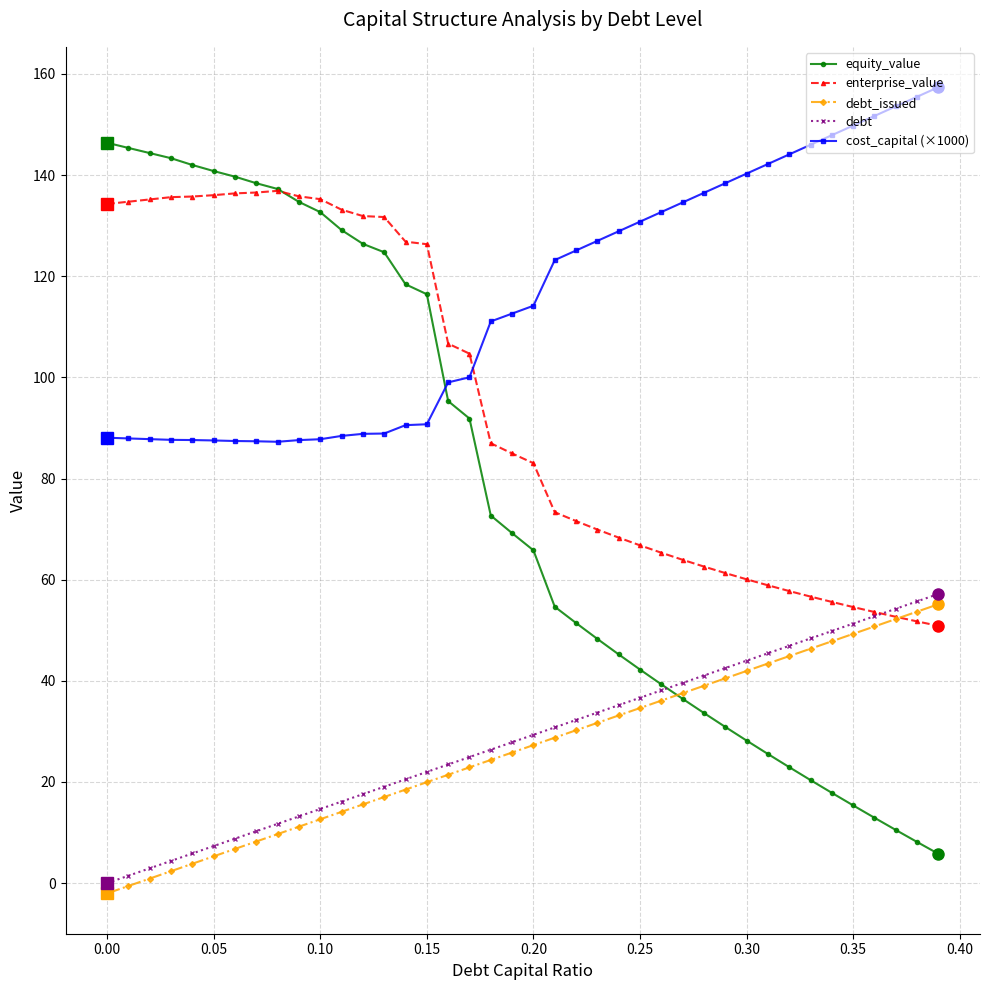

Which series has the largest total across all categories?

cost_capital (×1000)